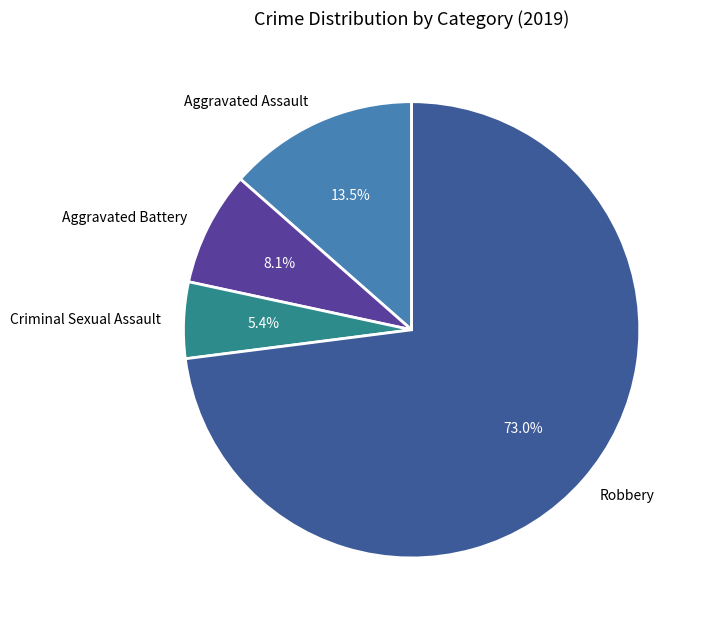

What percentage do Aggravated Assault and Aggravated Battery together represent?

21.6%